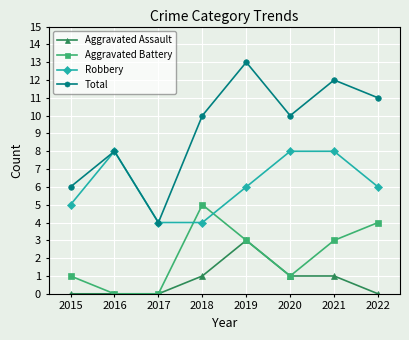

What is the total value across all series at 2021?

24